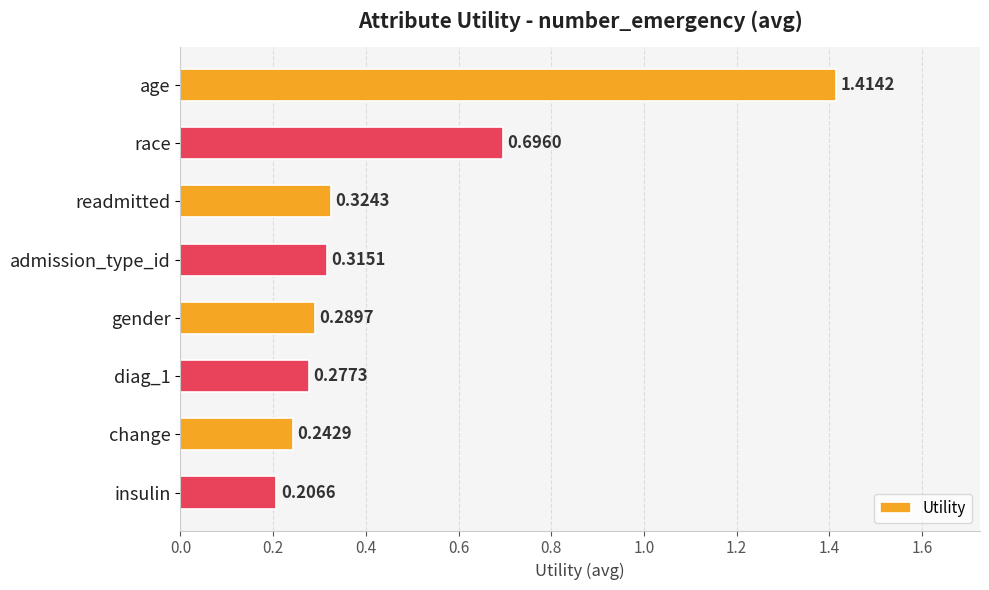

Which category has the lowest value across all series?

insulin